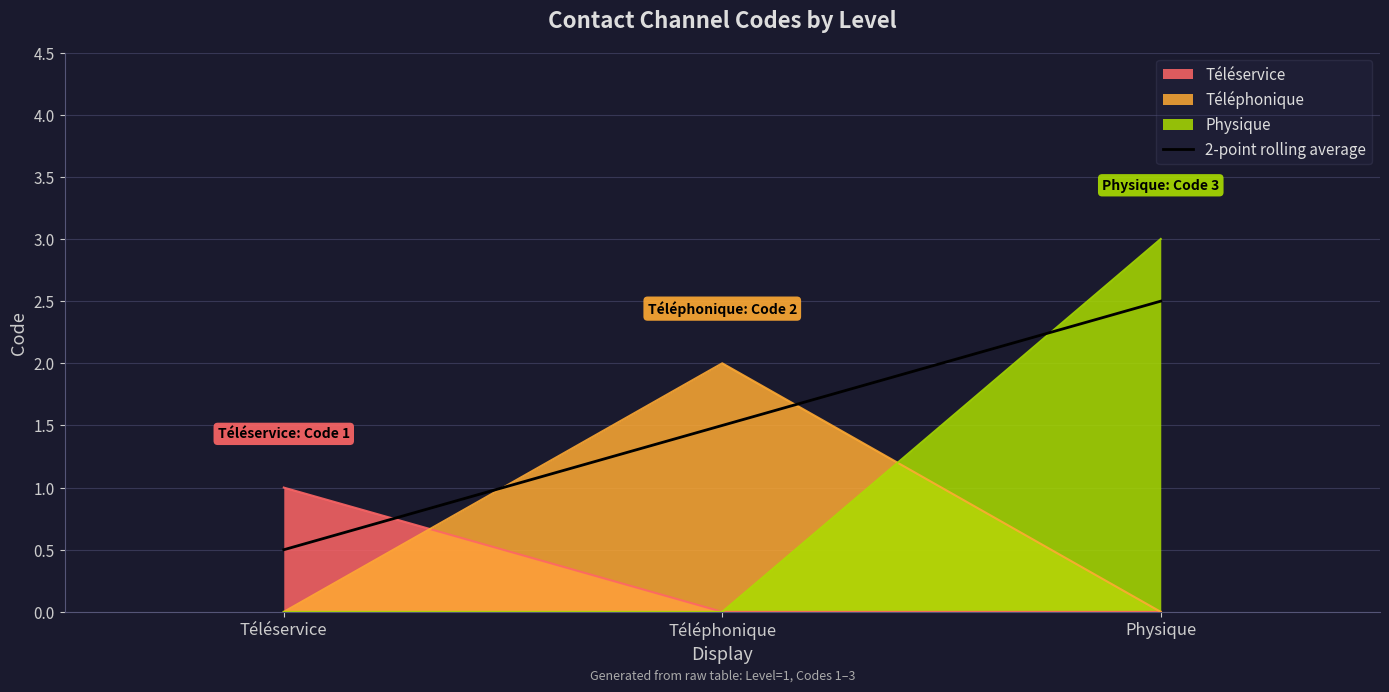

True or false: the data shows 0.5 at Téléservice.

True